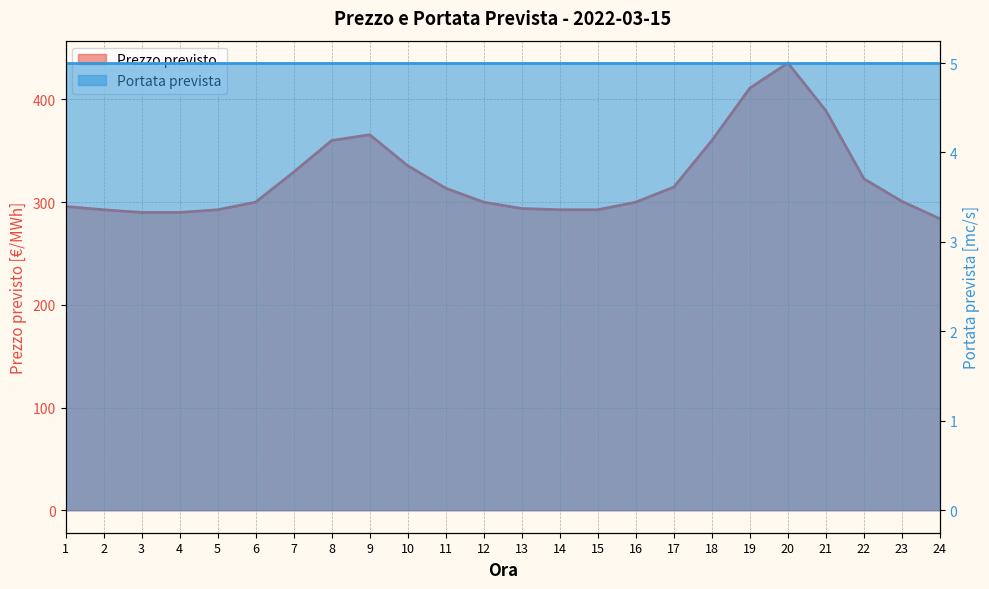

What is the maximum value shown in the chart?

435.4